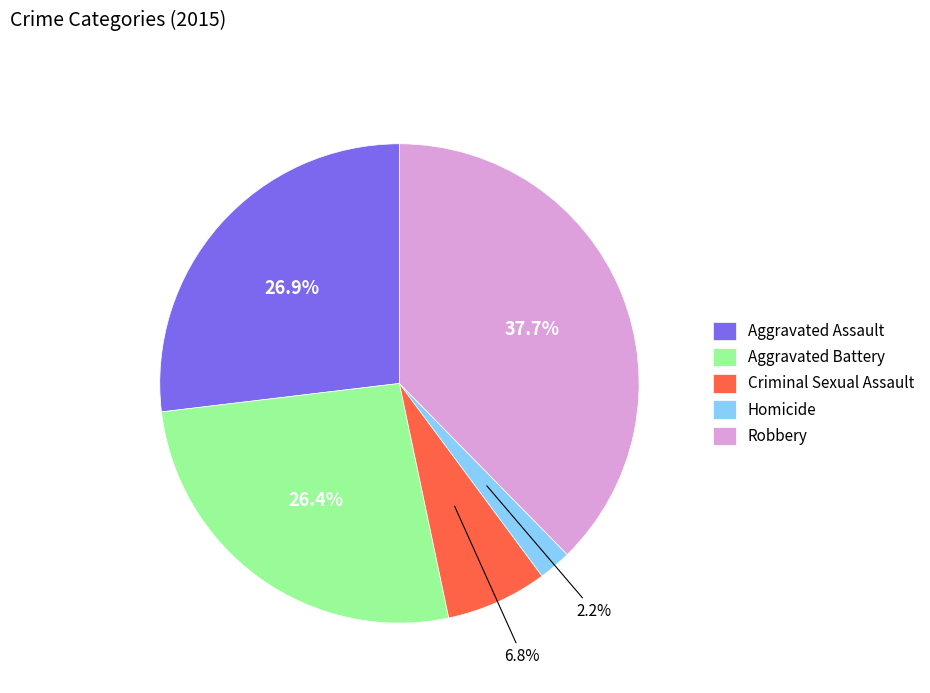

How many slices are in this pie chart?

5